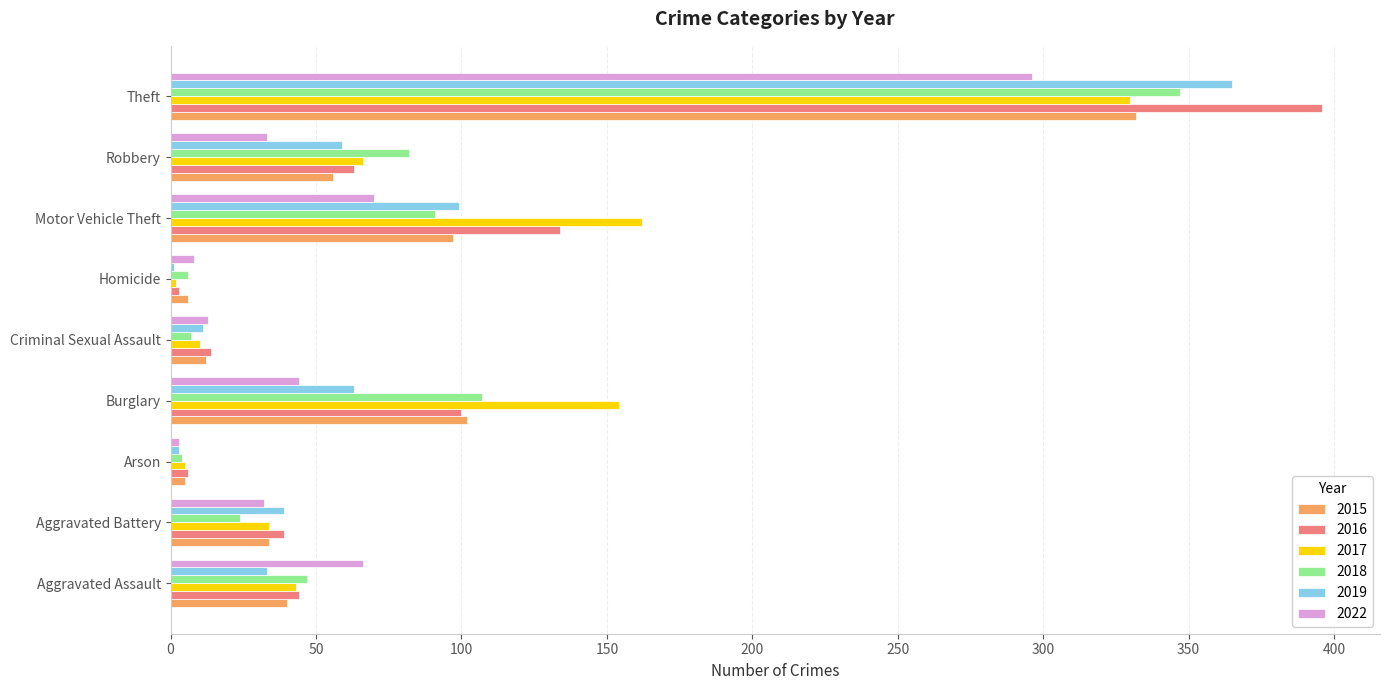

How many distinct data groups are displayed?

6